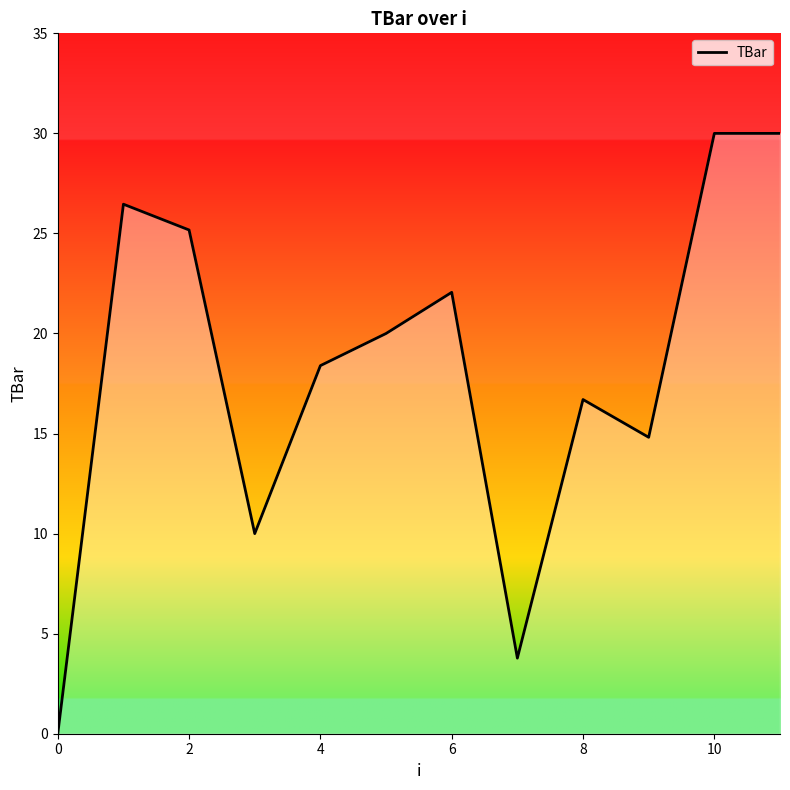

What is the greatest value displayed?

30.0